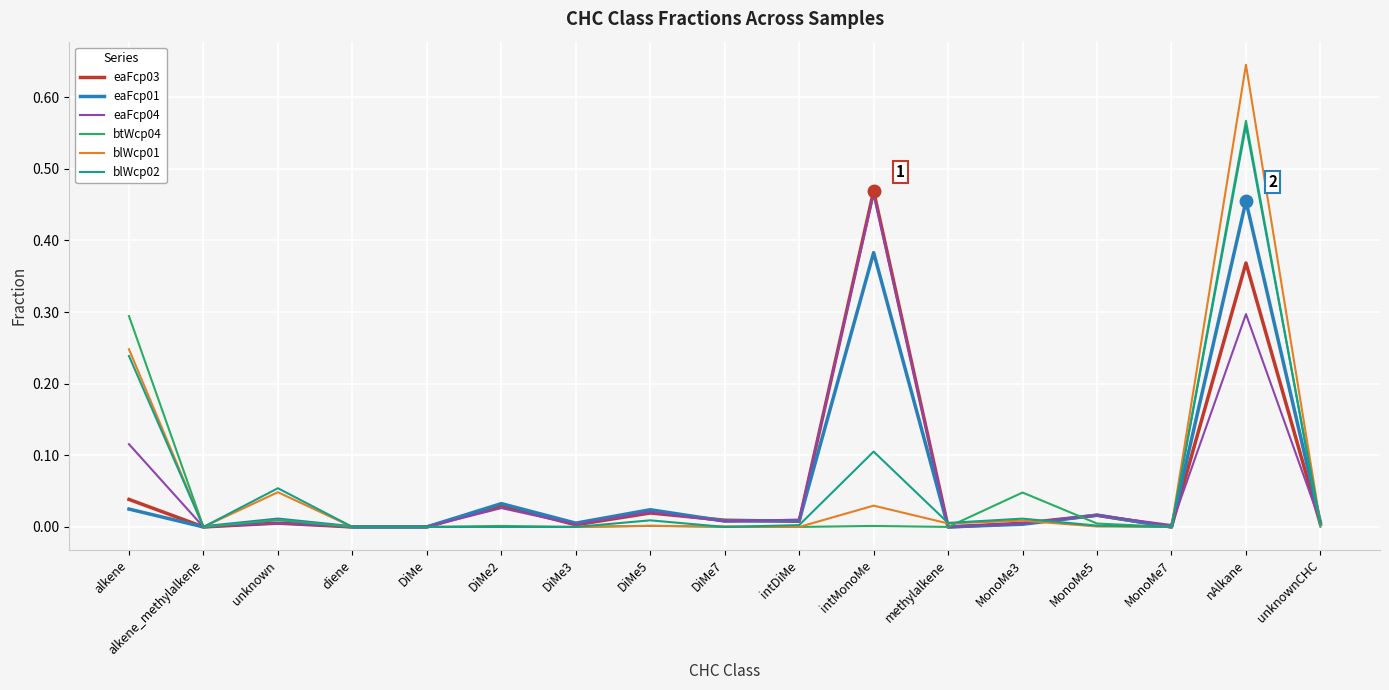

Which category has the highest value in the btWcp04 series?

nAlkane